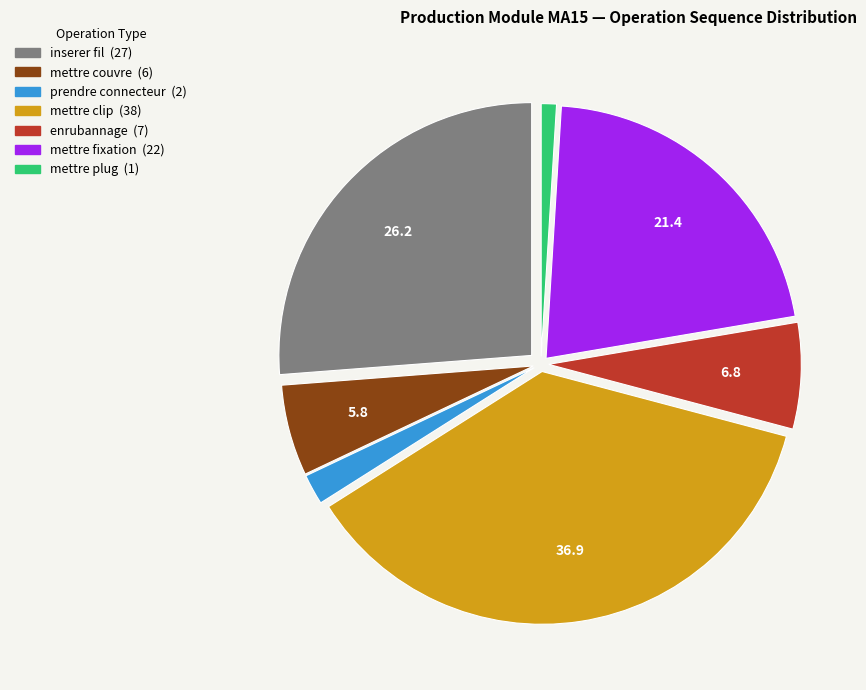

Is there any slice that represents more than half of the pie?

No